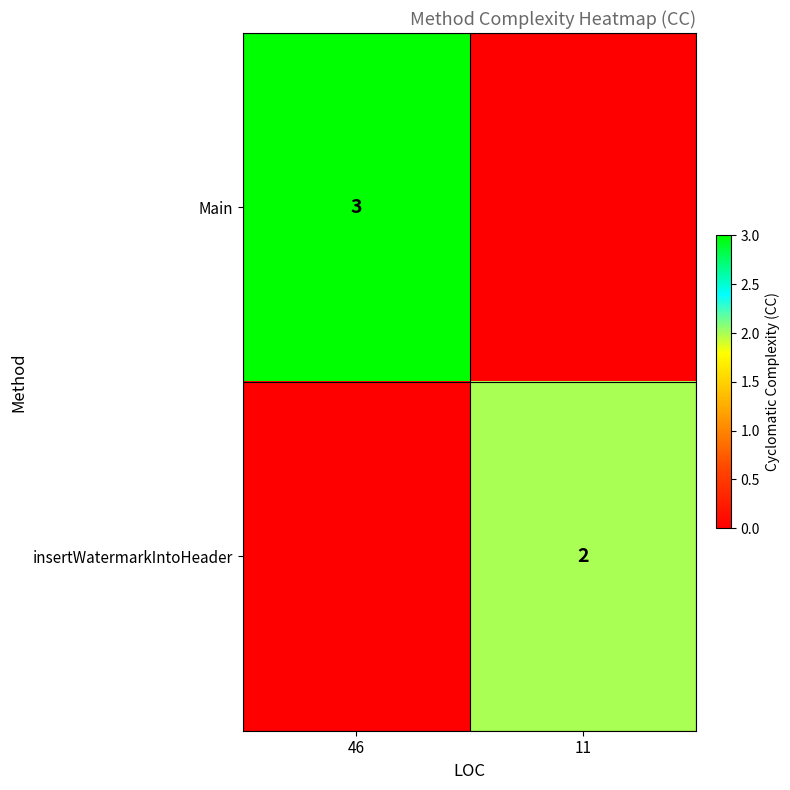

The insertWatermarkIntoHeader series shows 1 at 11. True or false?

False